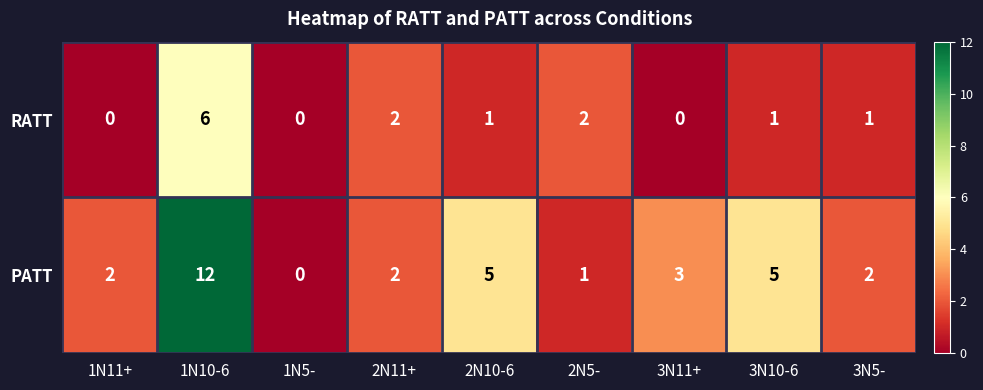

What is the average value of the PATT series?

4